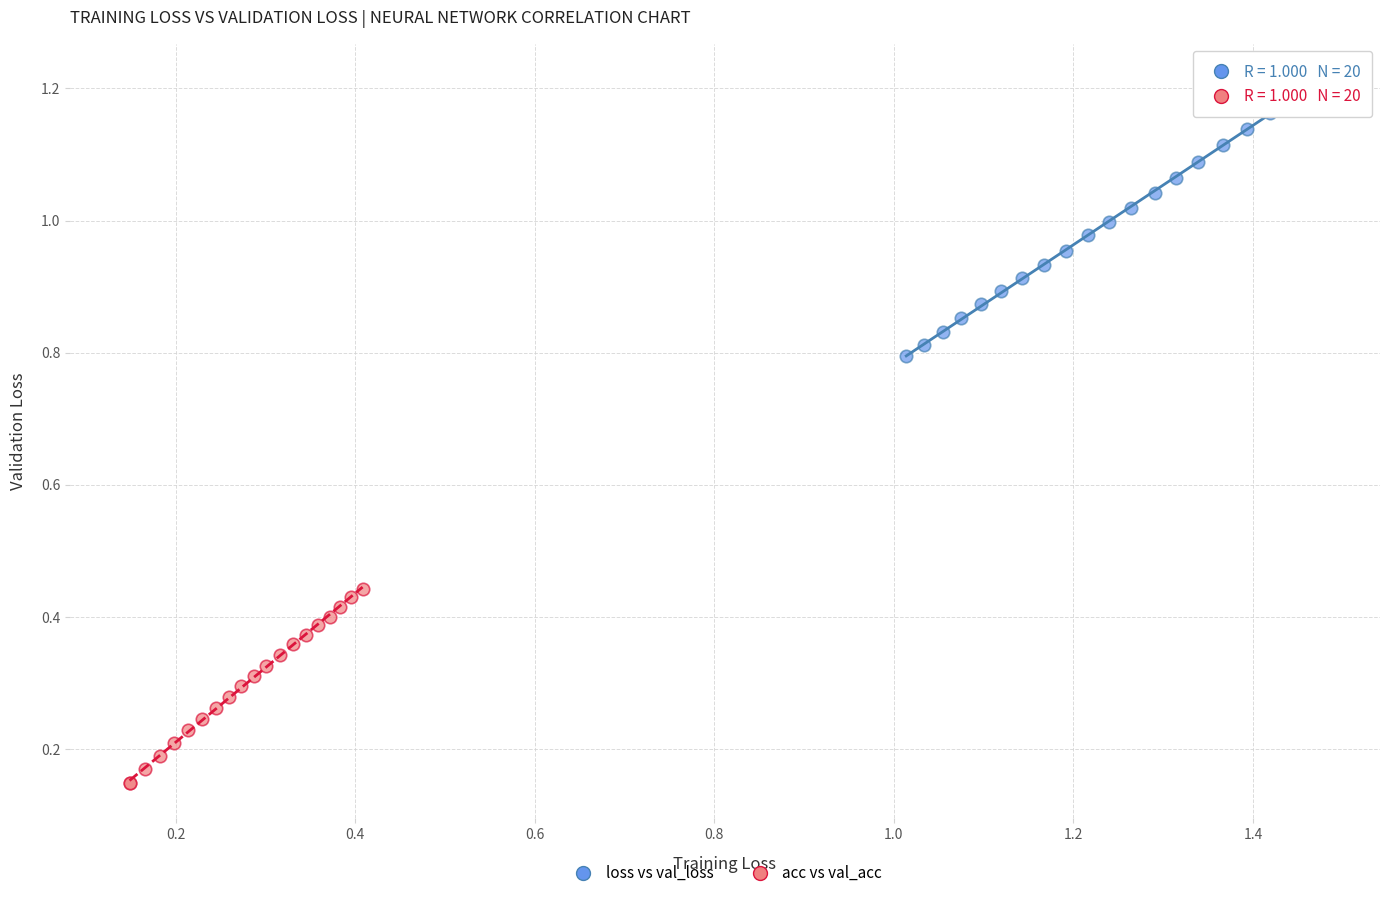

Which series reaches the minimum Y coordinate?

acc vs val_acc